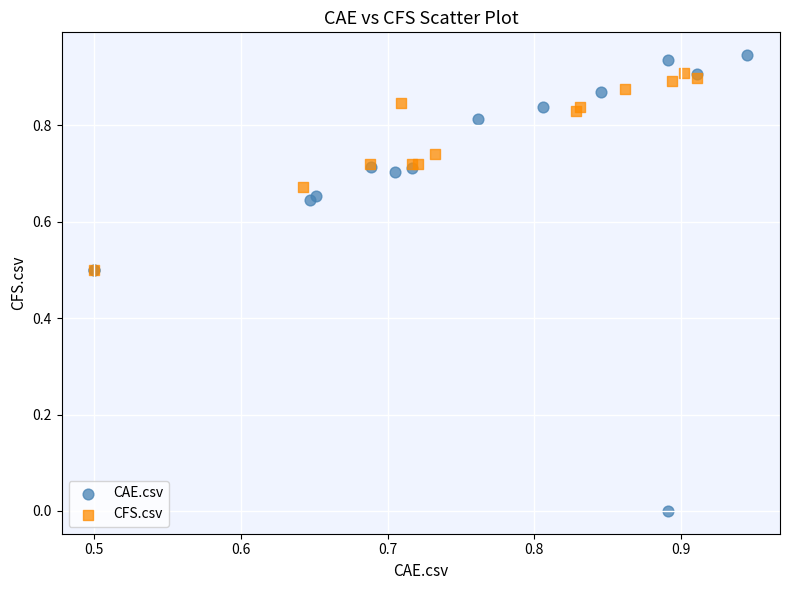

Which series reaches the minimum Y coordinate?

CAE.csv